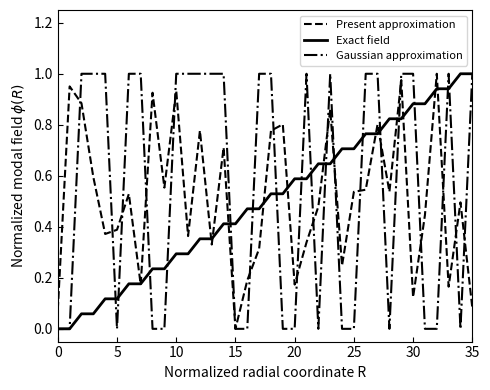

Rank the series by their average value, from lowest to highest.

Exact field, Present approximation, Gaussian approximation